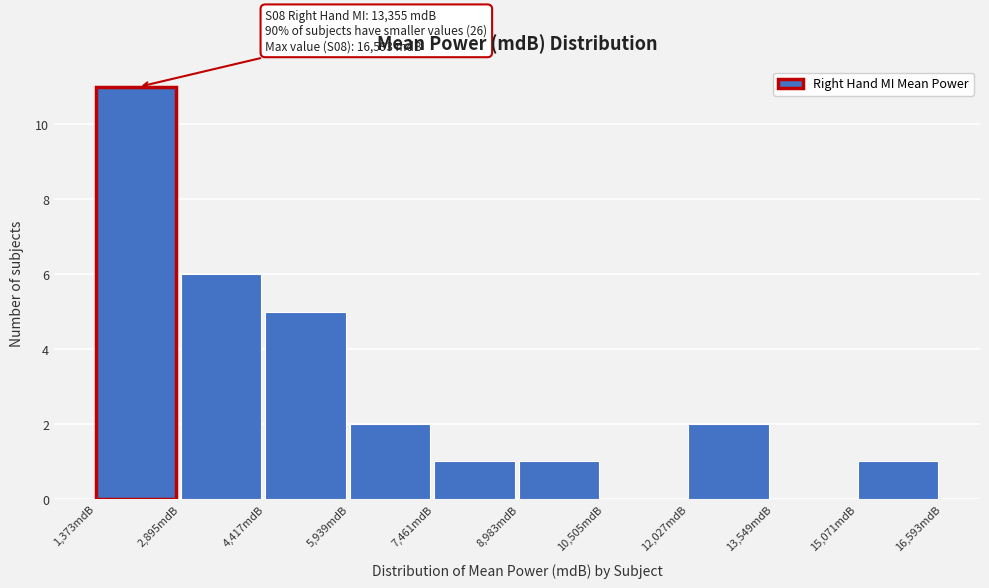

Which range on the x-axis has the tallest bar?

1400 to 2800